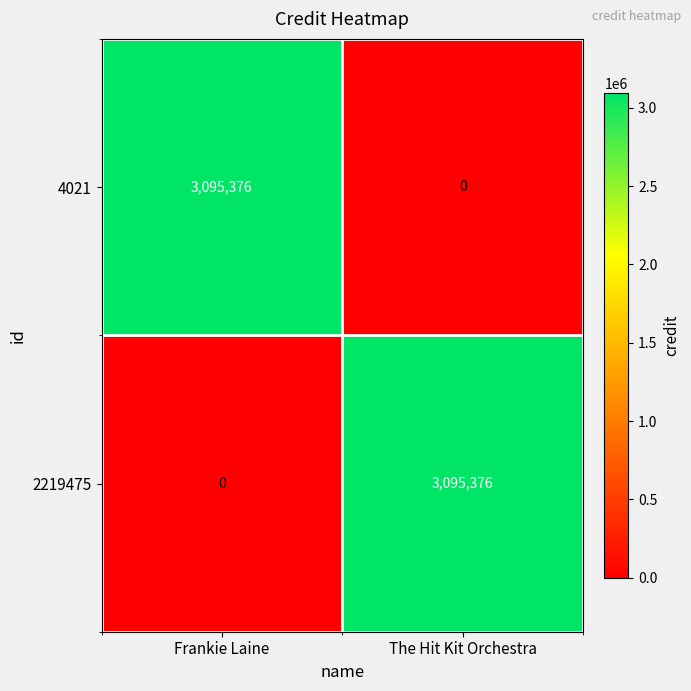

What is the sum of all 2219475 values?

3095376